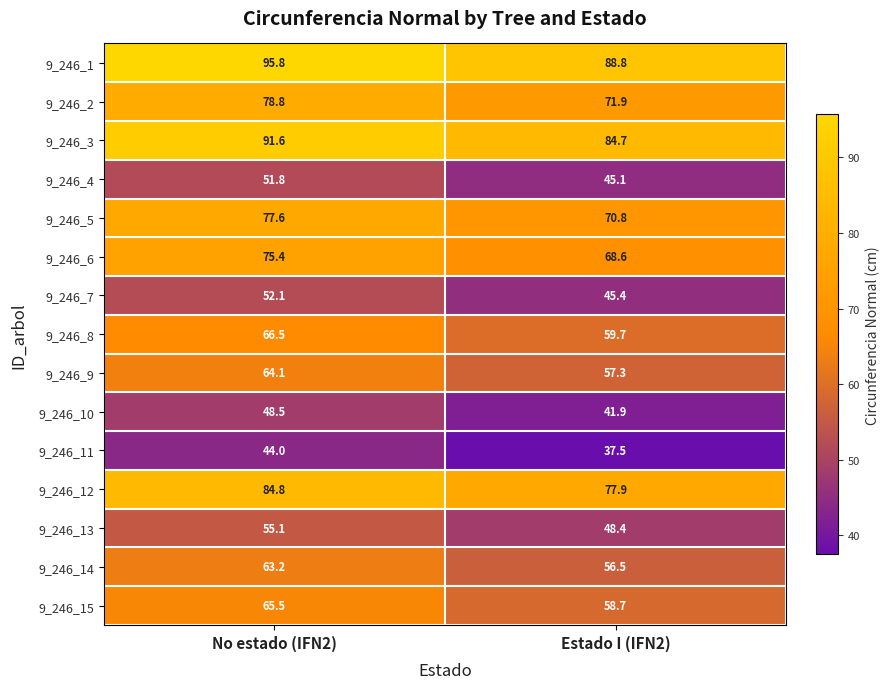

Which series has the largest range (max minus min)?

9_246_1